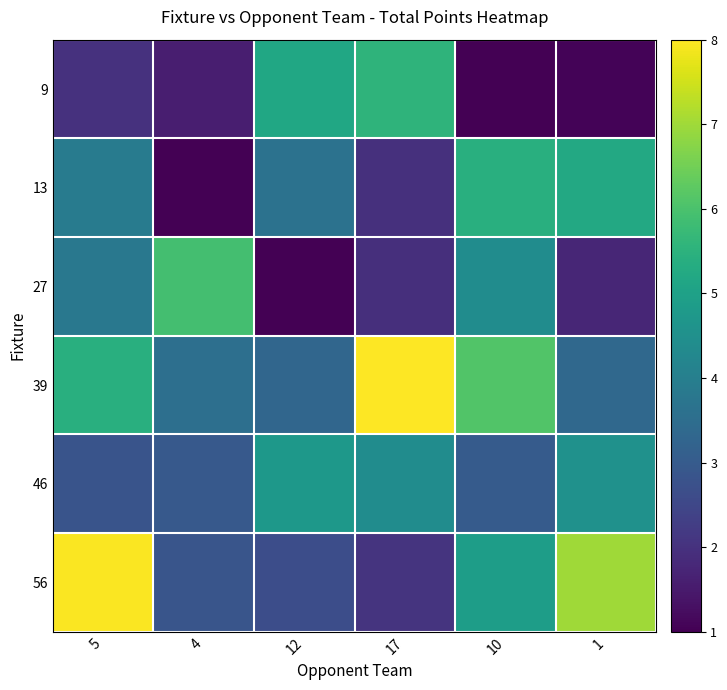

How many distinct data groups are displayed?

6